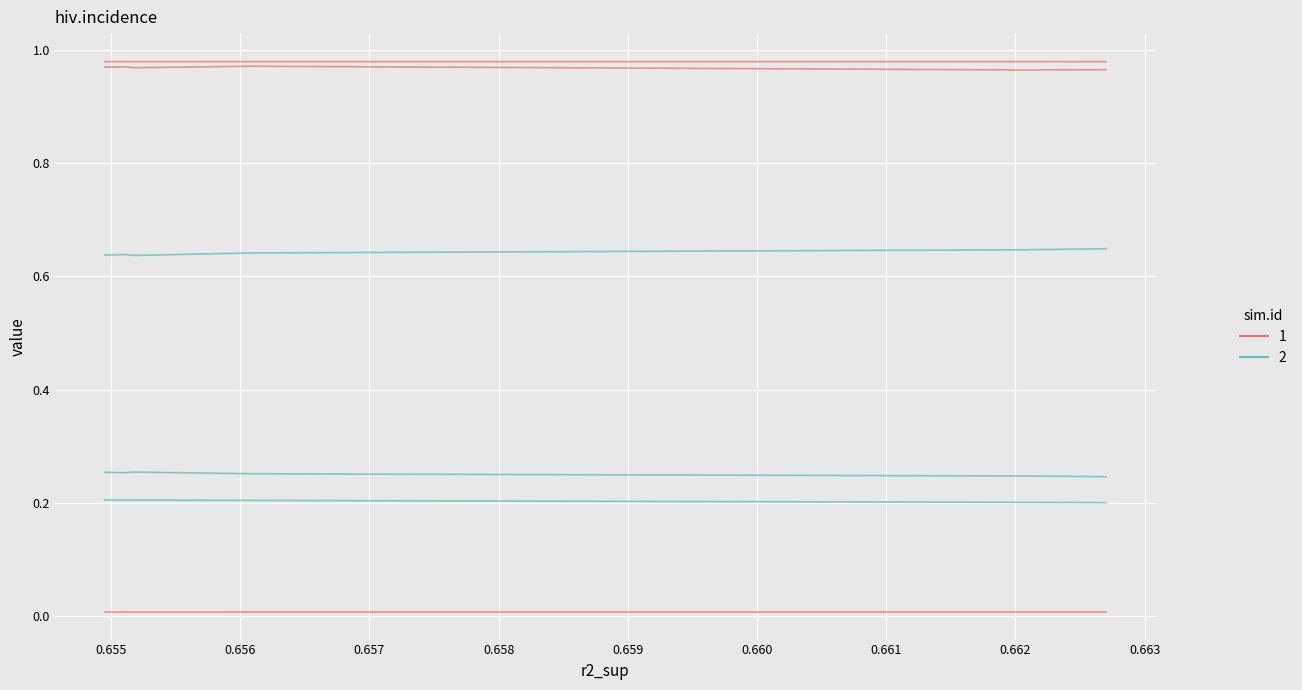

How many lines are shown in the chart?

6